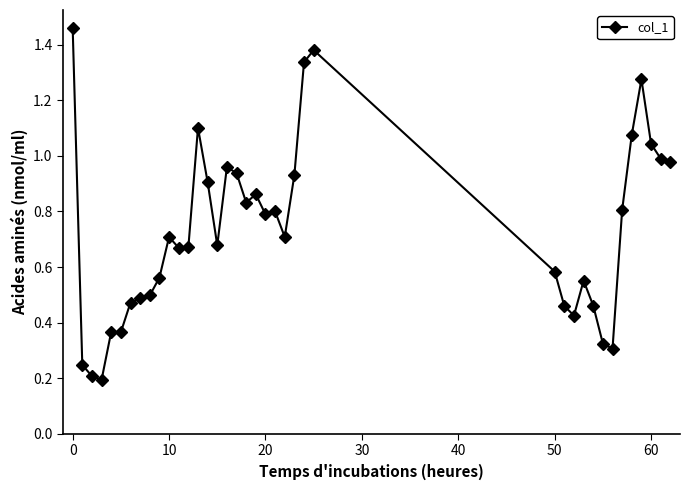

True or false: there are more than 0 points higher than both neighbors.

True